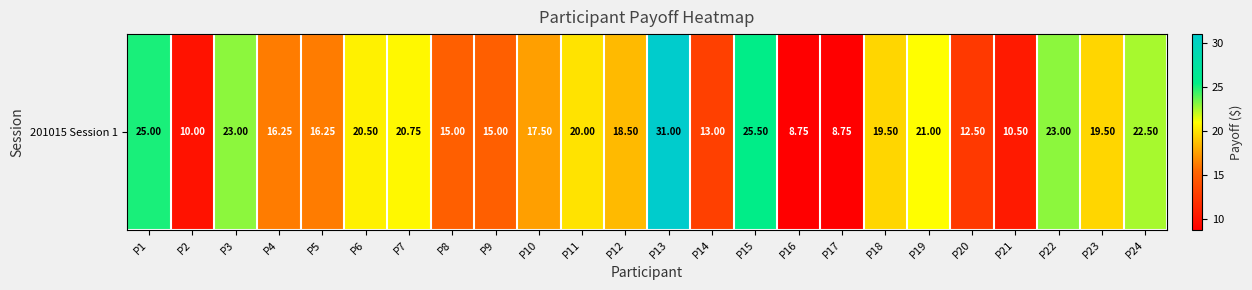

Which has a higher value, P24 or P21?

P24